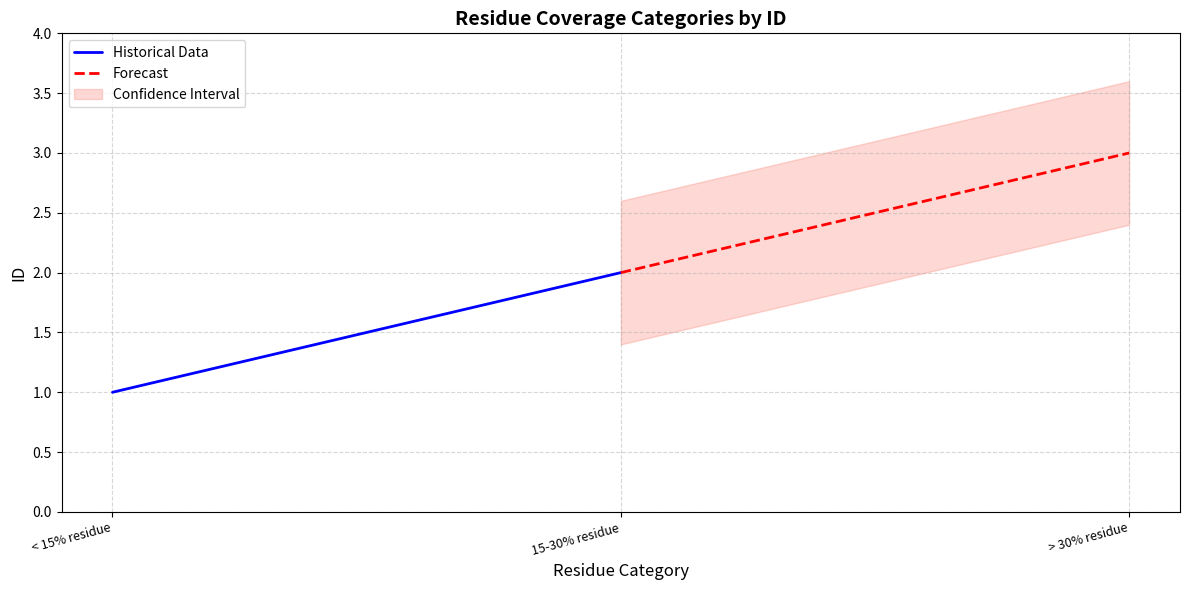

How many lines are shown in the chart?

2